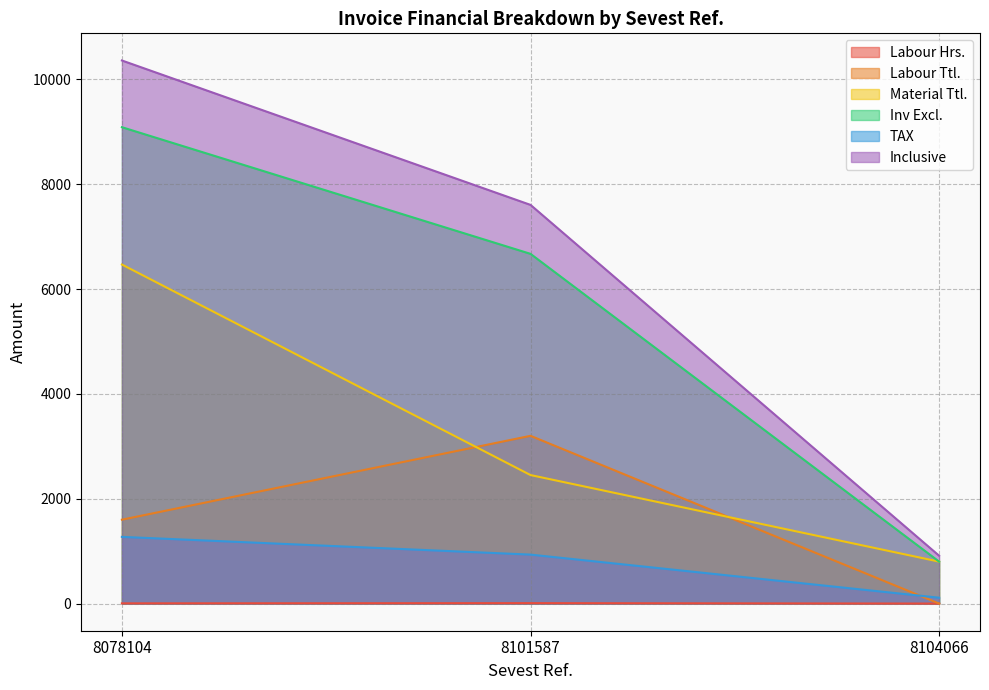

Reading right to left, transcribe all the data shown in this chart.

Labour Hrs.: 0.0	8.0	4.0
Labour Ttl.: 0.0	3200.0	1600.0
Material Ttl.: 800.0	2451.5	6467.9
Inv Excl.: 800.0	6671.5	9087.9
TAX: 112.0	934.0	1272.3
Inclusive: 912.0	7605.5	10360.2